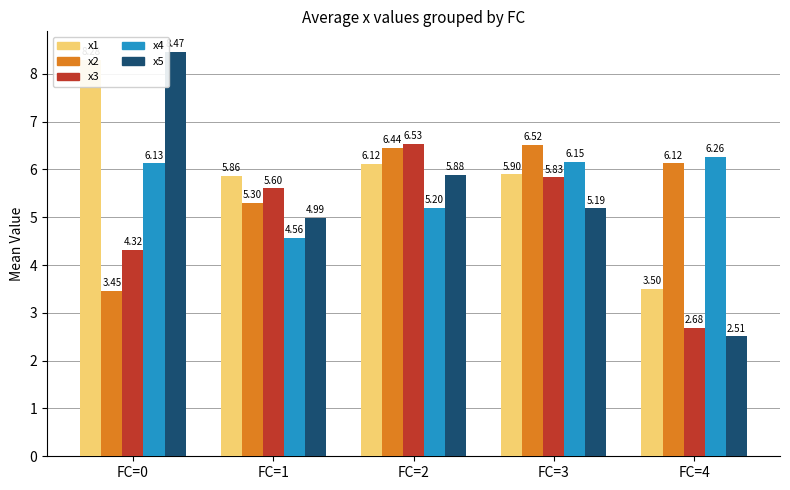

At how many categories does at least one series exceed 7?

1